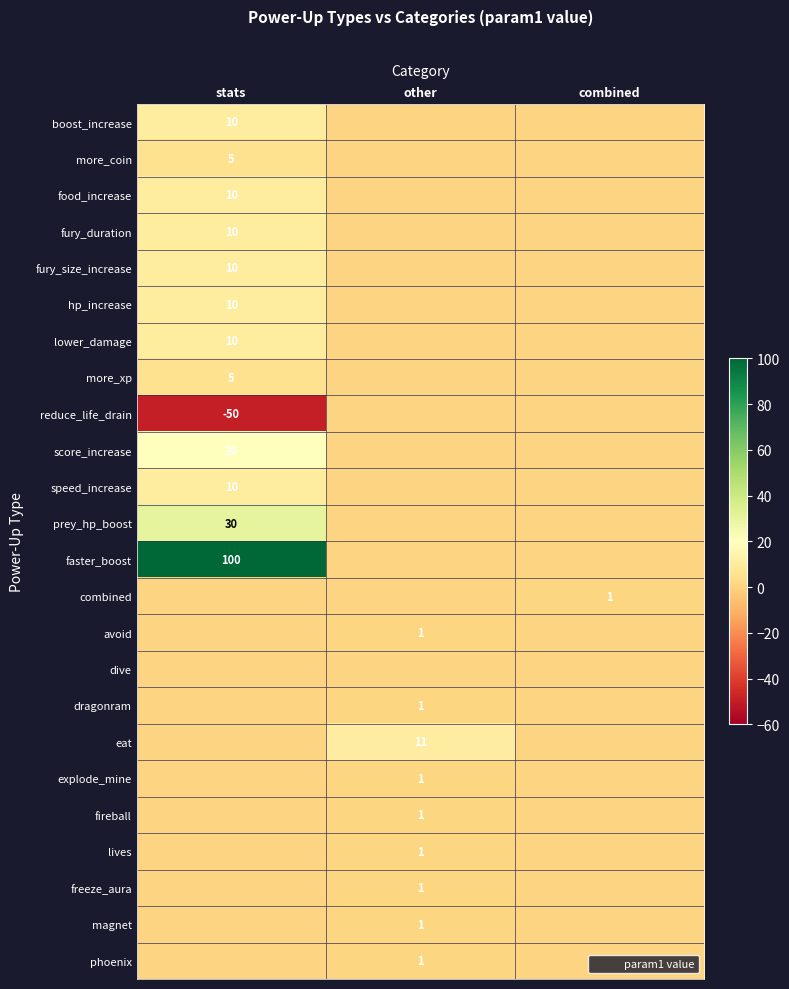

The value of magnet at other is 1. True or false?

True